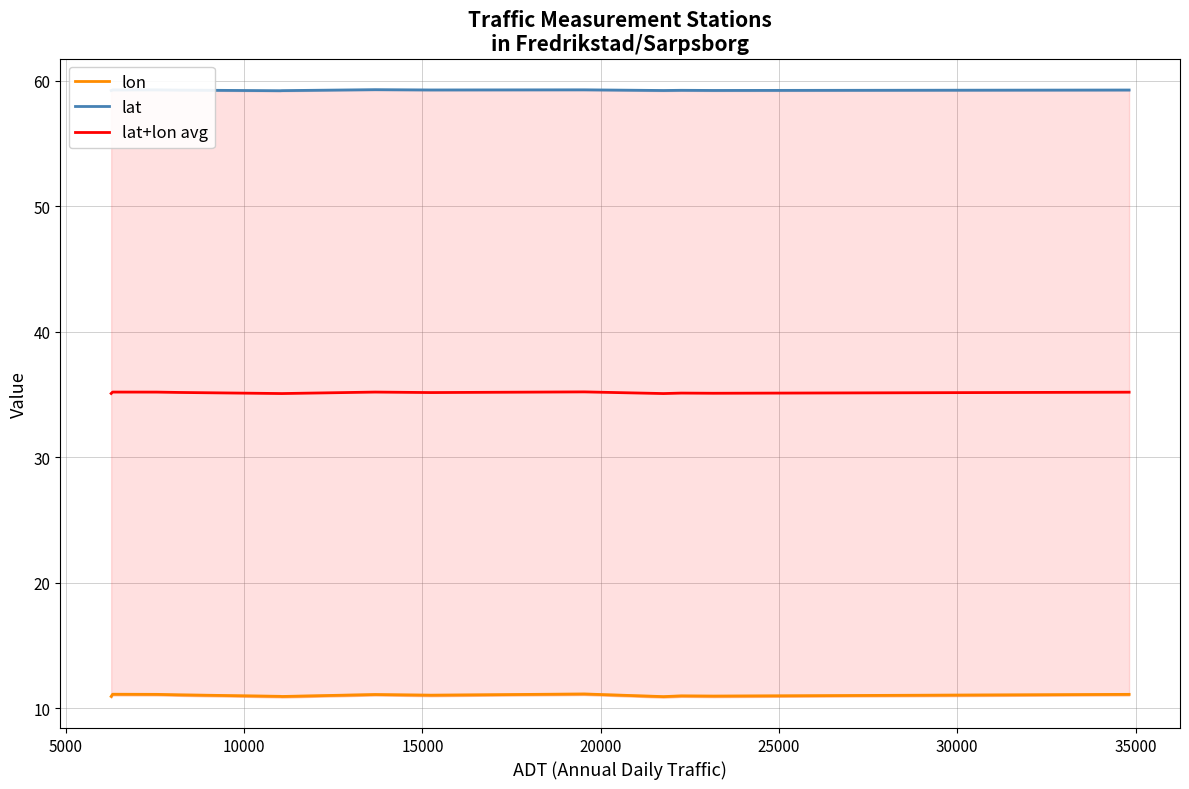

How many lat+lon avg values are between 35 and 36?

13